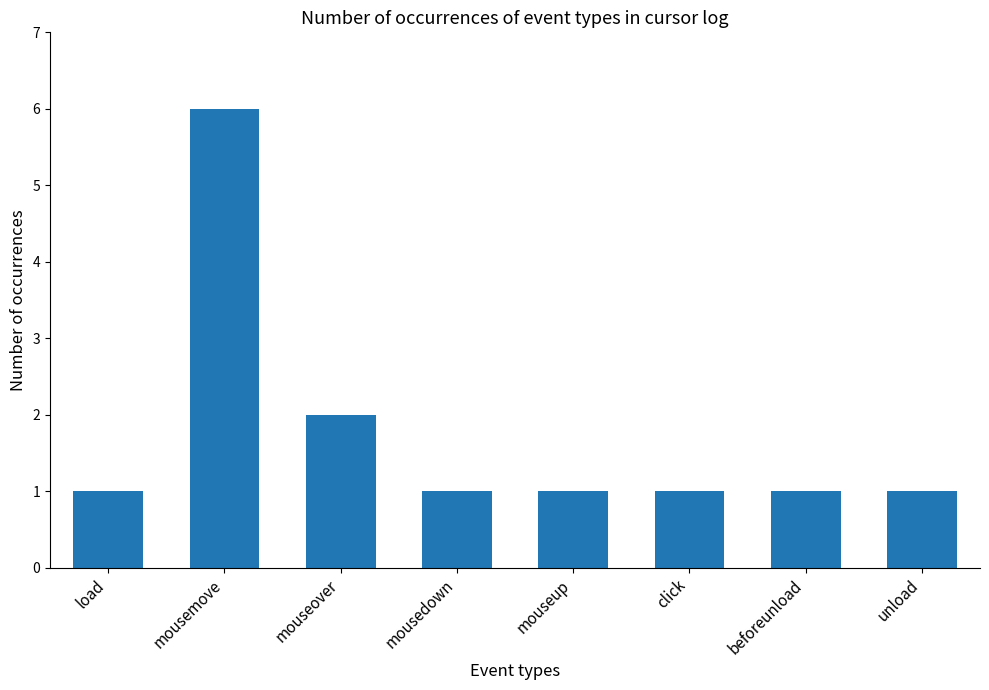

What is the change in value from mousemove to mouseup?

-5